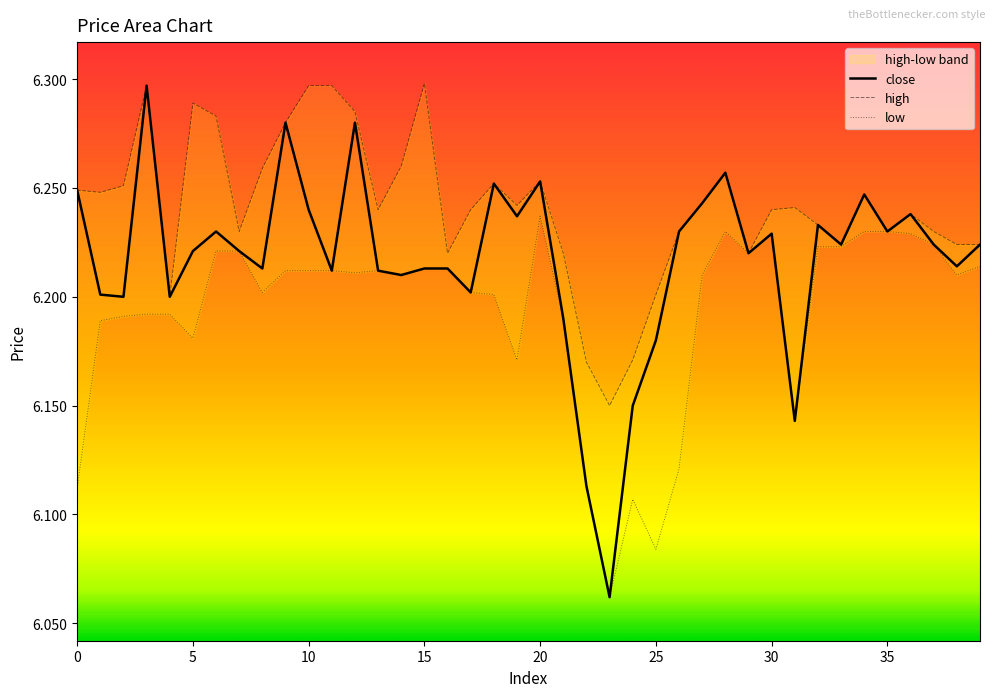

At how many categories does at least one series exceed 6?

40